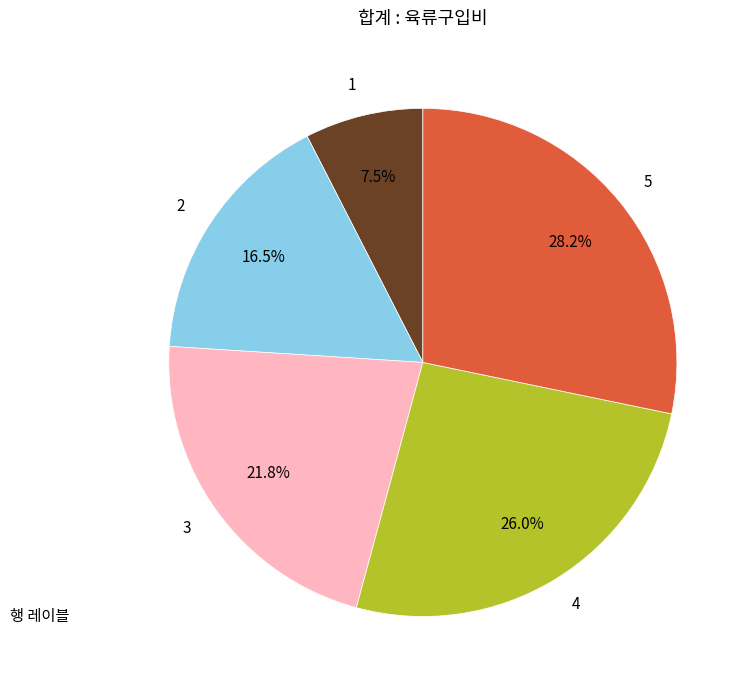

Does 4 represent more than half of the total?

No